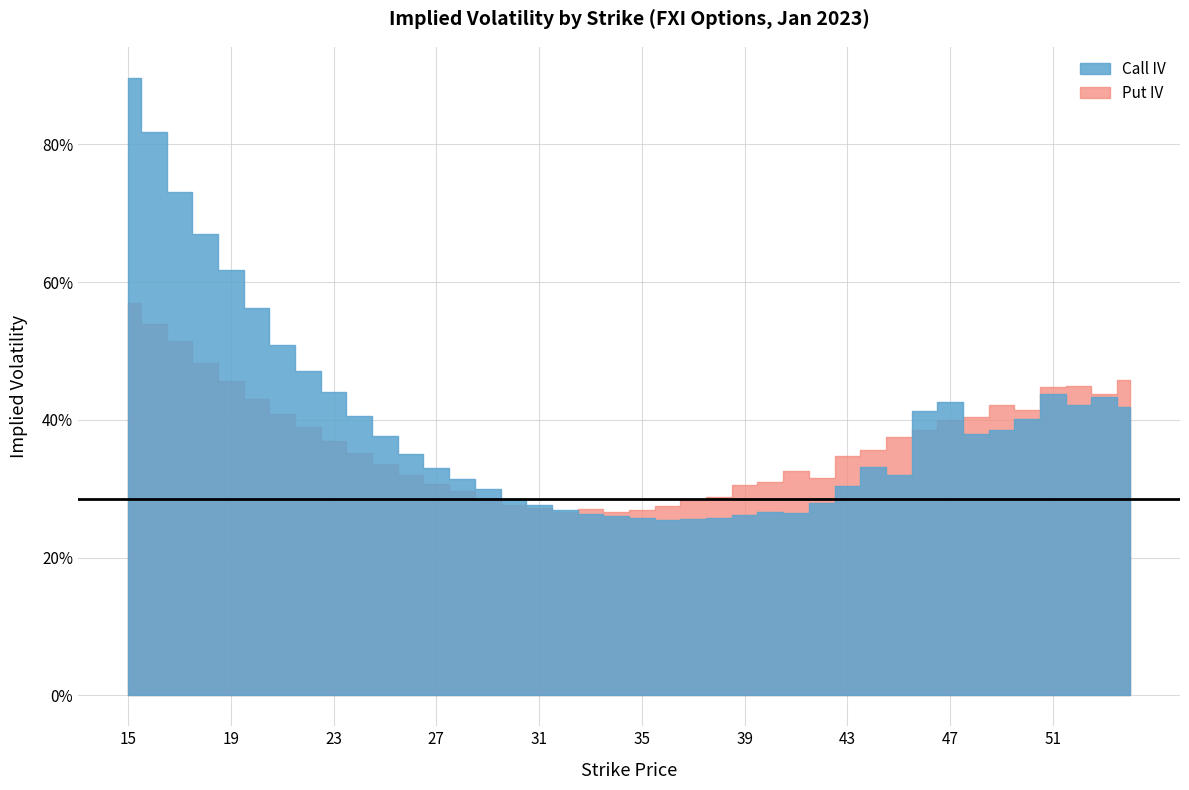

At which category is the sum across all series the highest?

15